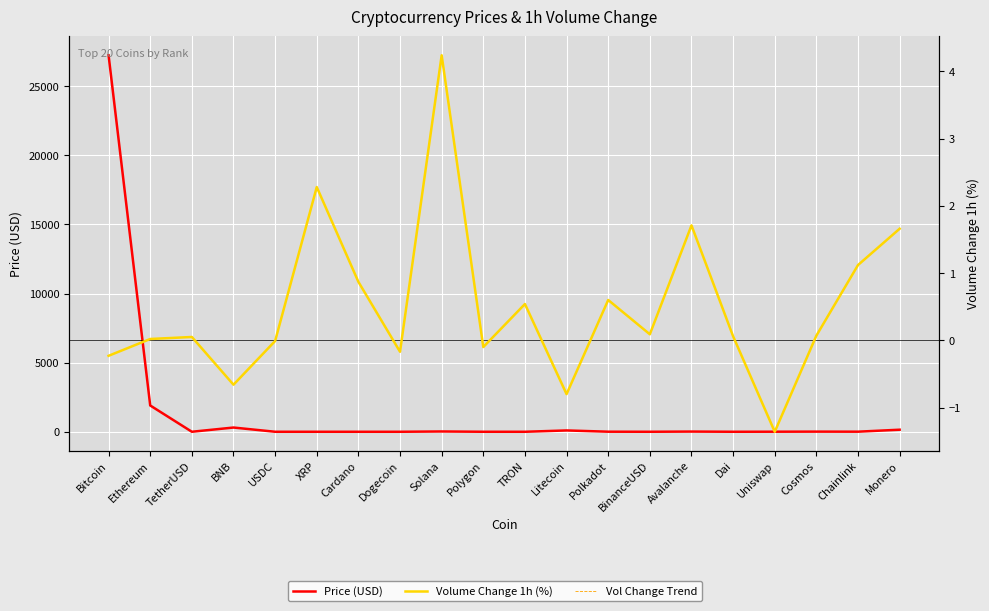

What is the value of the Price (USD) point at the 19th from the left?

6.5